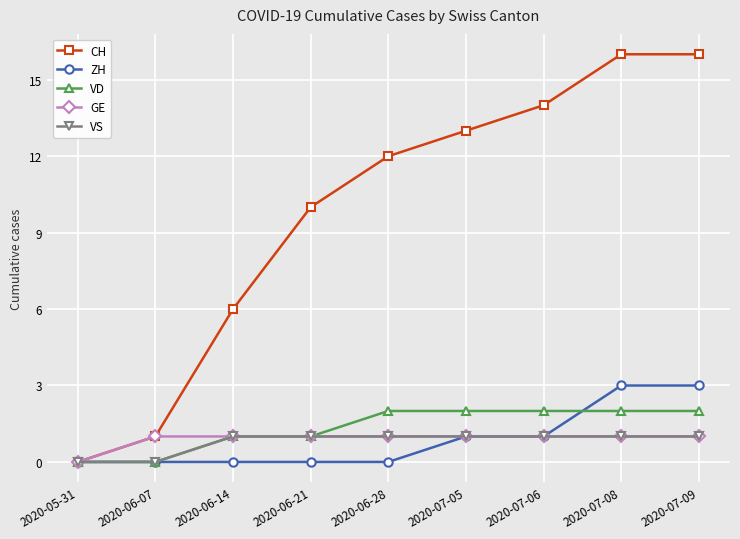

Count the VS values in the range 1 to 2.

7